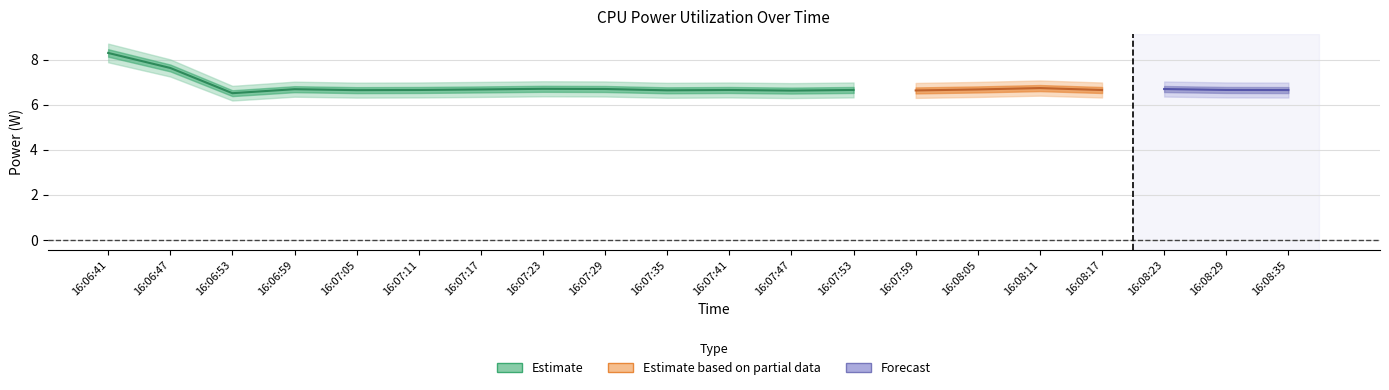

Where is the first local minimum for Total Power?

16:06:53